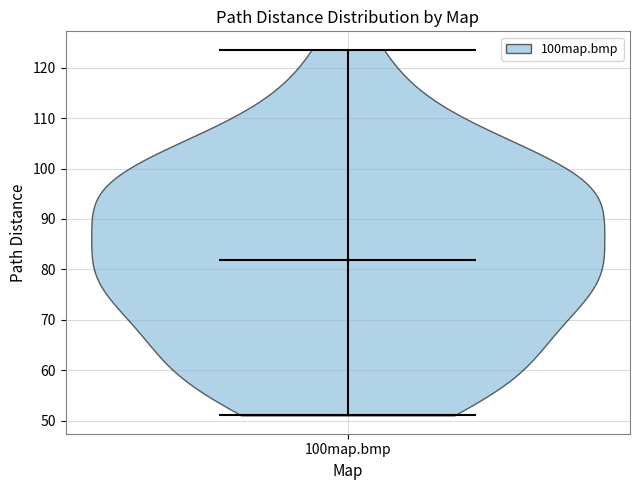

Read this violin plot against the y-axis: where its median line is, and the lowest and highest points the violin reaches. The values are not printed on the chart, so give them approximately, as read against the axis.

median line 82, lowest point 51, highest point 124